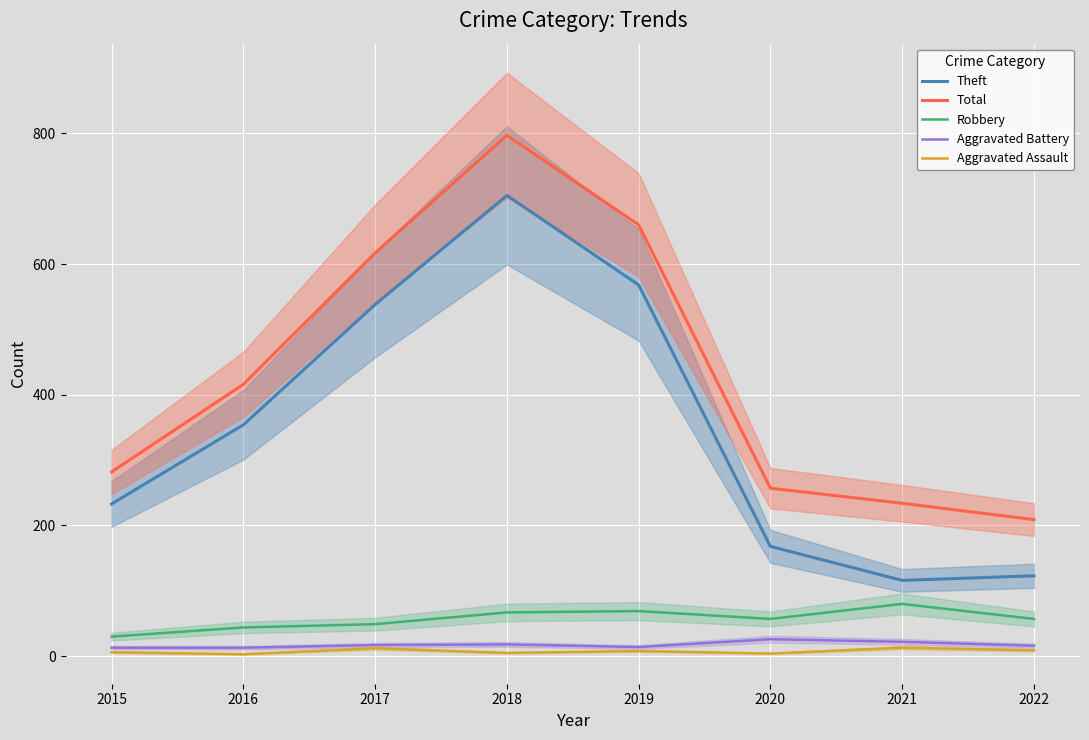

List the labels in order of Robbery value, largest first.

2021, 2019, 2018, 2020, 2022, 2017, 2016, 2015